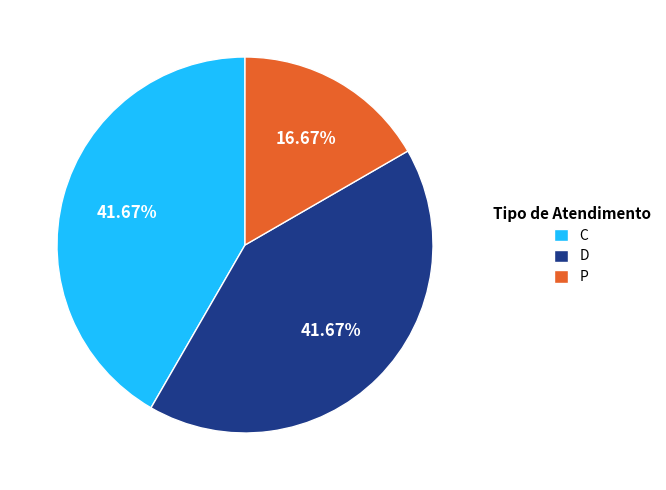

What percentage is NOT represented by D?

58.3%